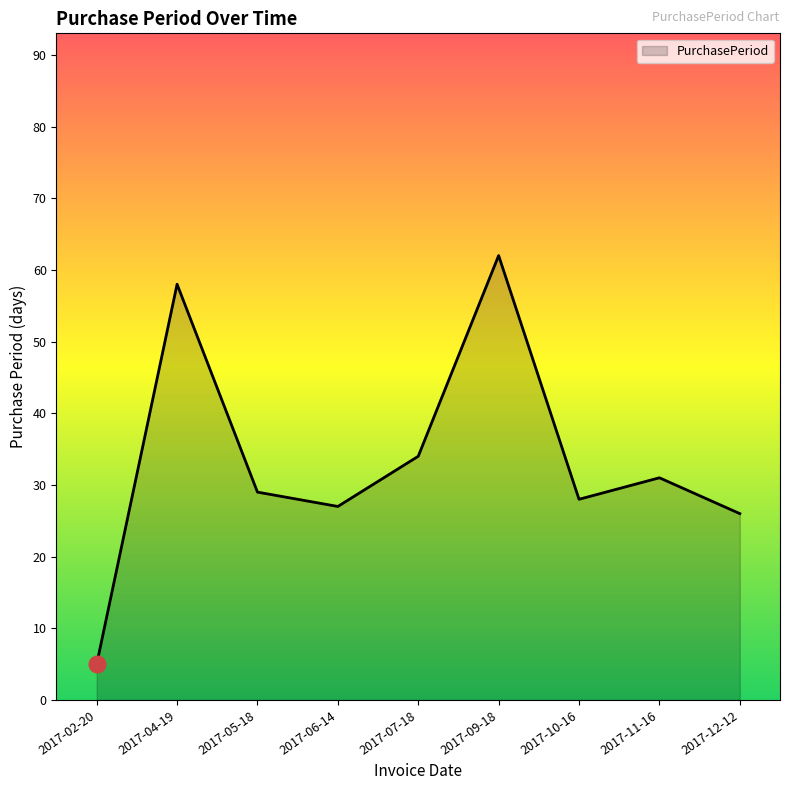

Which has a higher value, 2017-11-16 or 2017-10-16?

2017-11-16